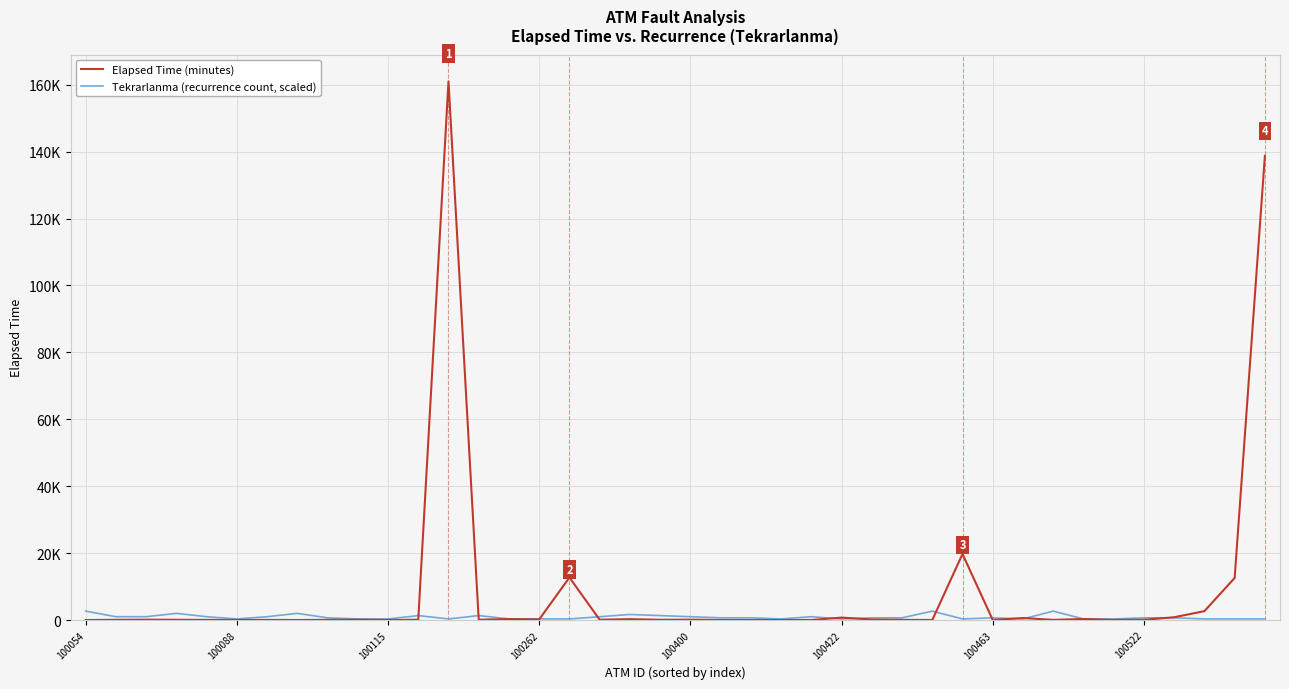

True or false: Elapsed Time (minutes) and Tekrarlanma (recurrence count, scaled) intersect in this chart.

True